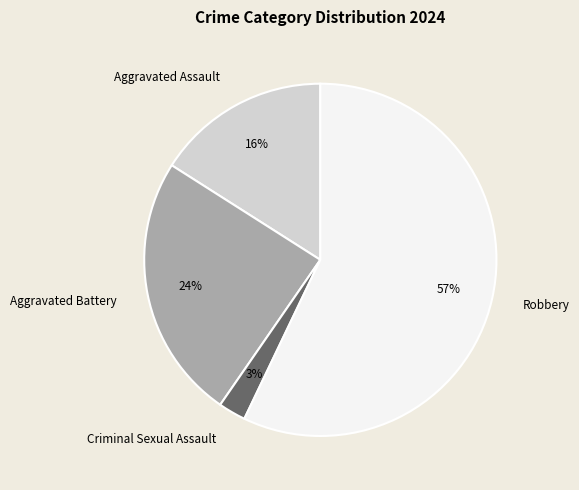

To the nearest percent, what portion does Robbery represent?

57%